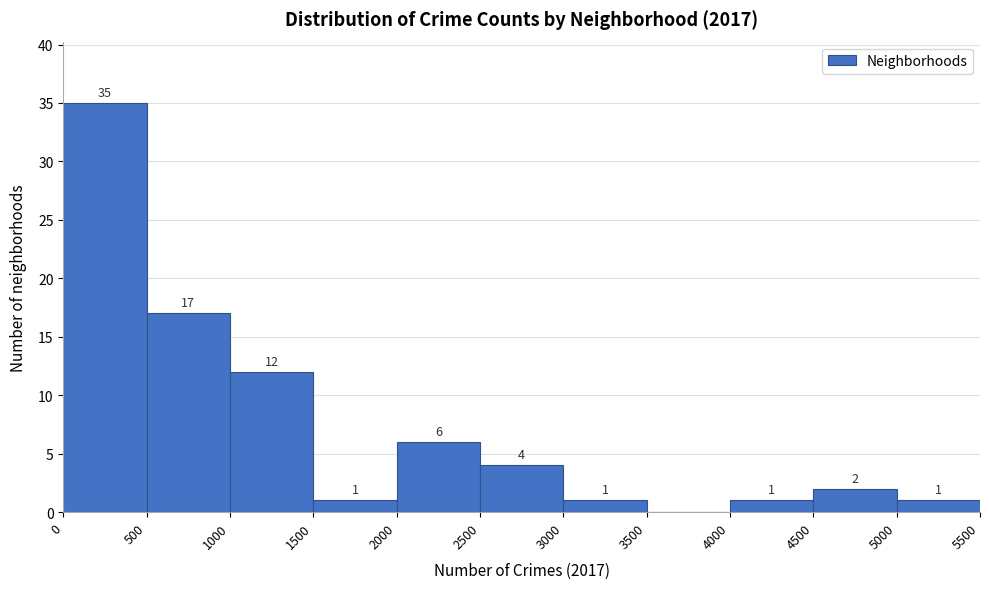

Which range on the x-axis has the tallest bar?

0 to 500